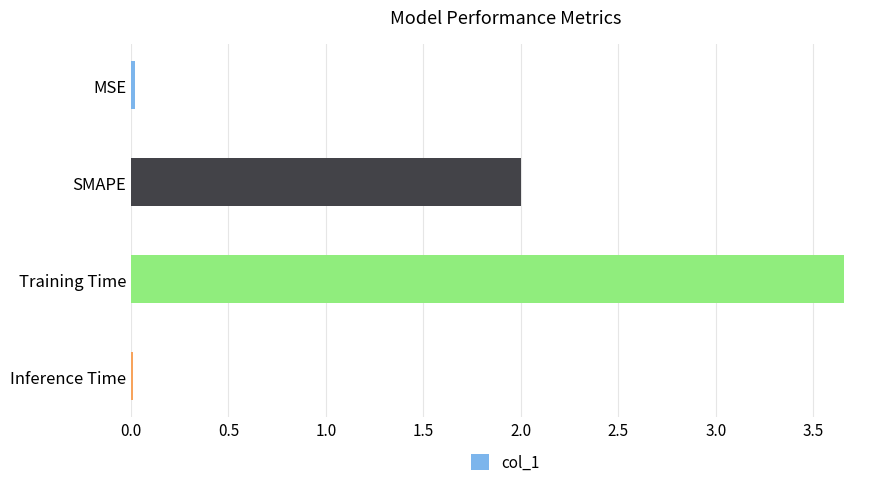

Is it true that the value at MSE is 0.0?

True